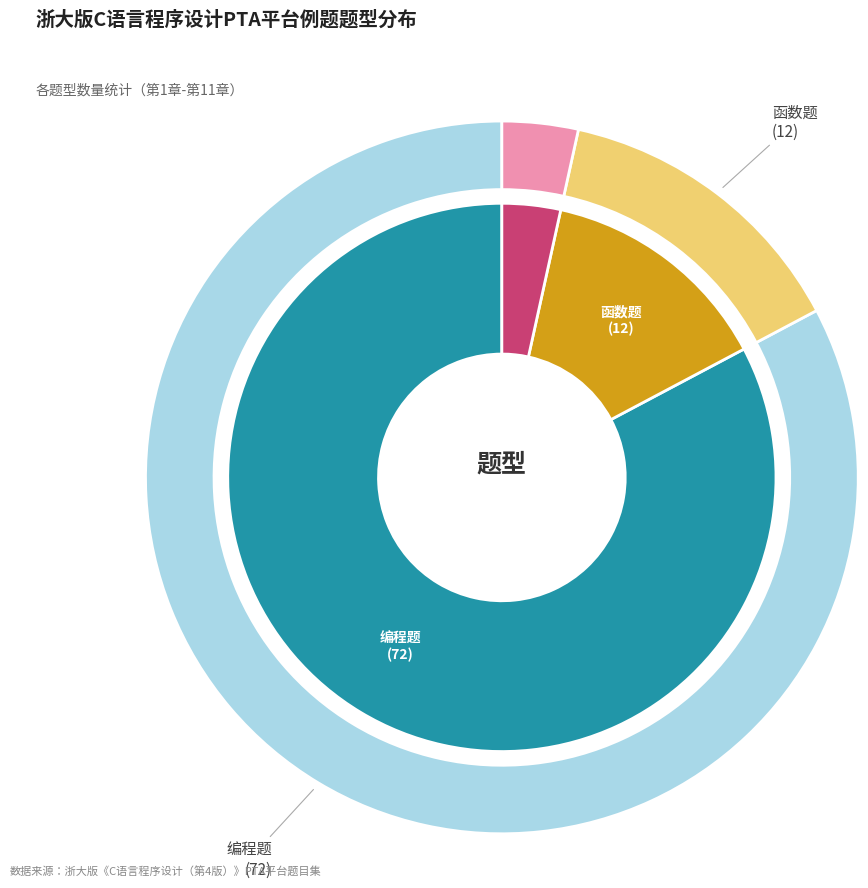

What is the total percentage of 编程题 and 程序填空题?

86.2%